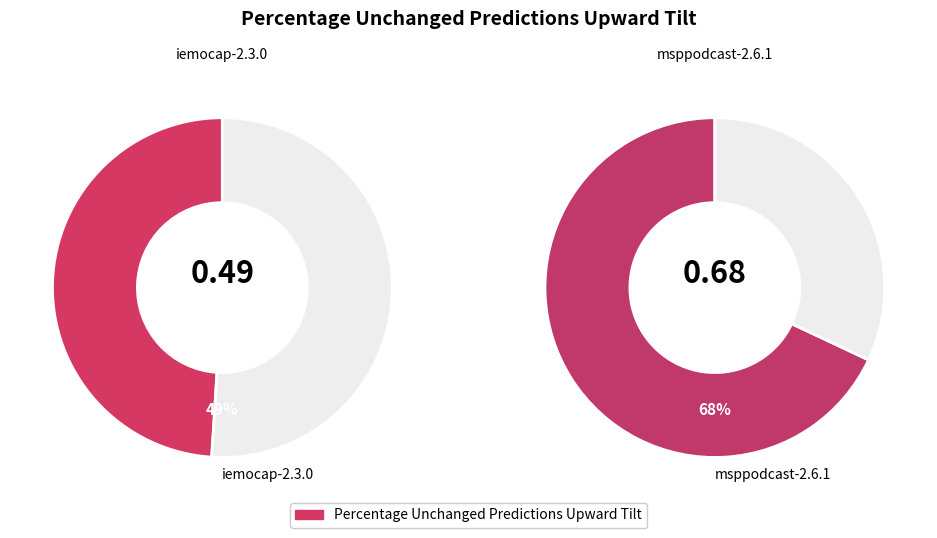

Is there a majority slice in this chart?

Yes